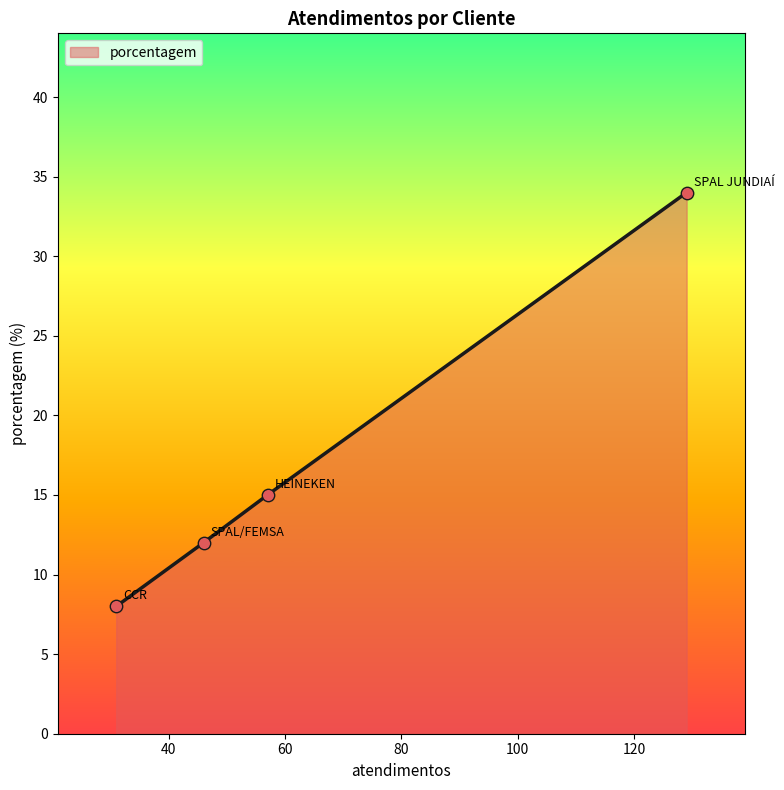

What is the average value?

17